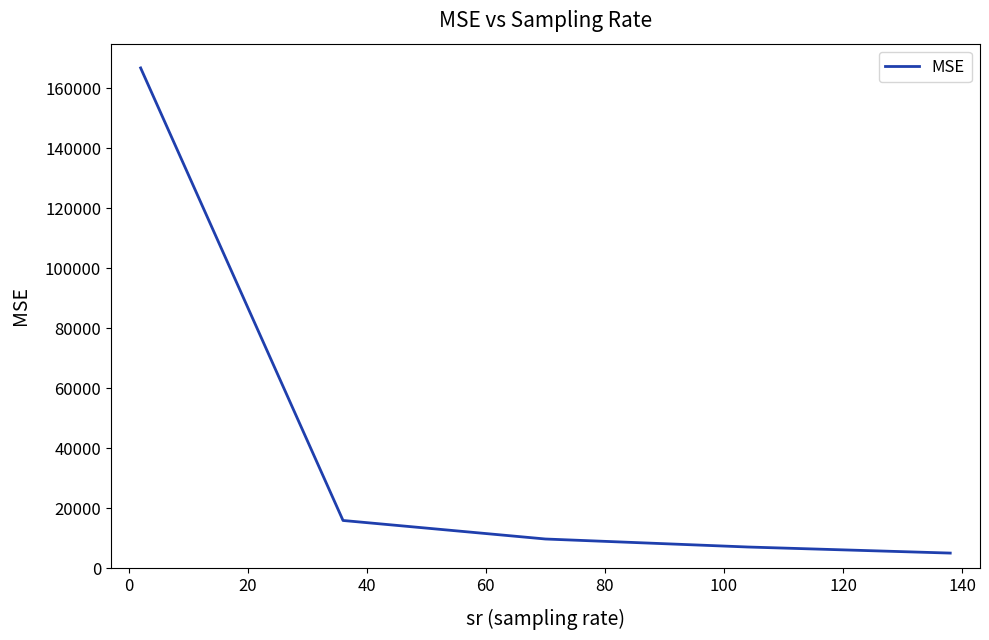

Reading left to right, transcribe all the data shown in this chart.

166842.0	15927.4	9746.9	7078.1	5050.9